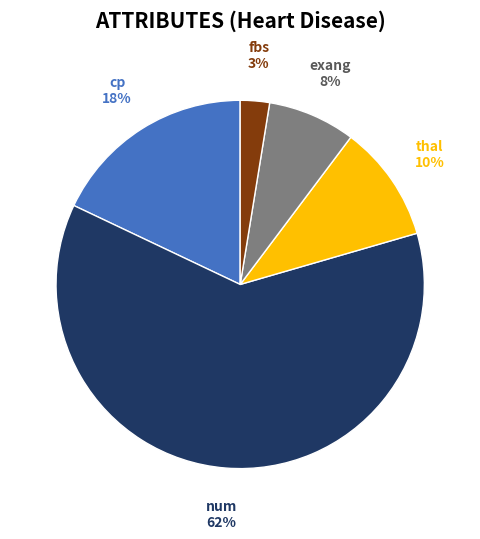

To the nearest percent, what is the average slice percentage?

20%